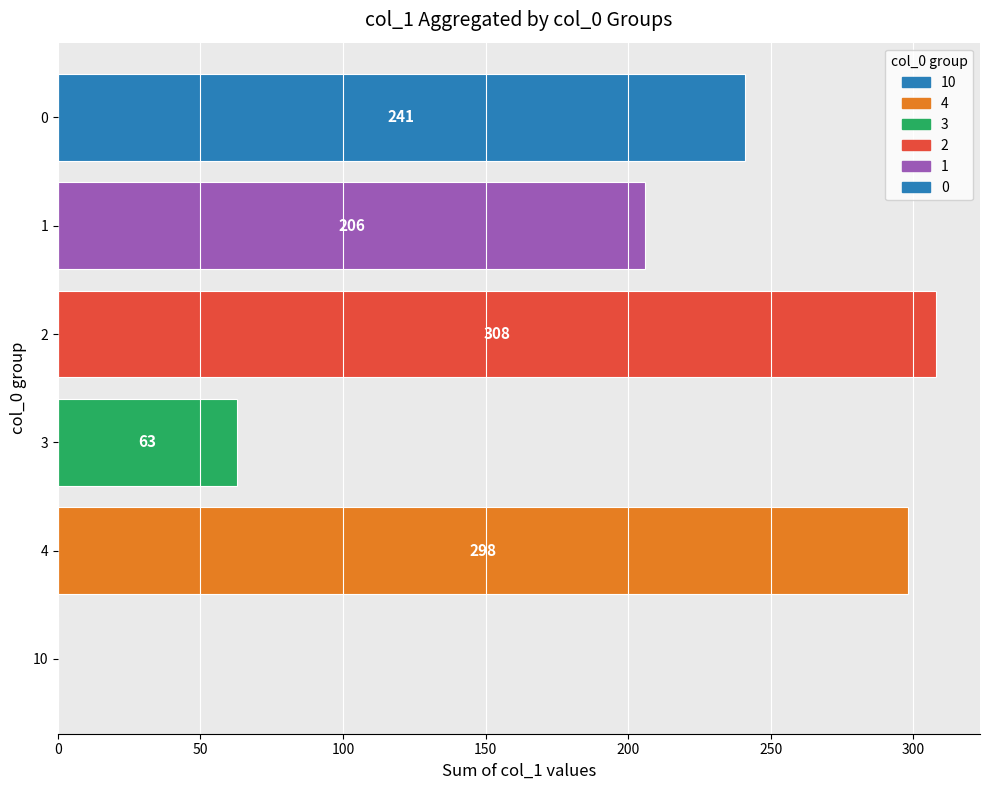

What value does the data have at 1, to the nearest 50?

200